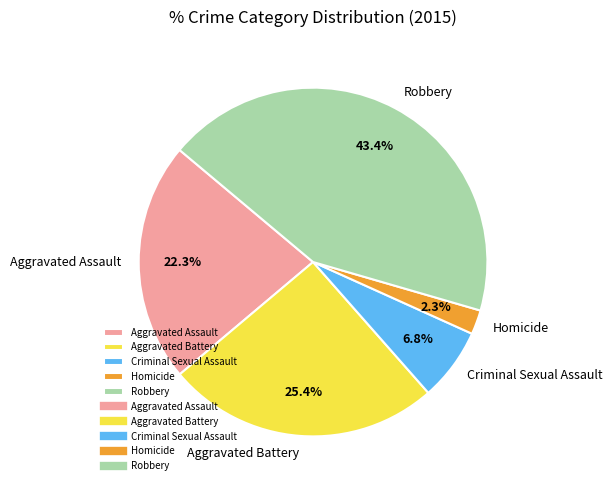

Rank the categories by value from highest to lowest.

Robbery, Aggravated Battery, Aggravated Assault, Criminal Sexual Assault, Homicide